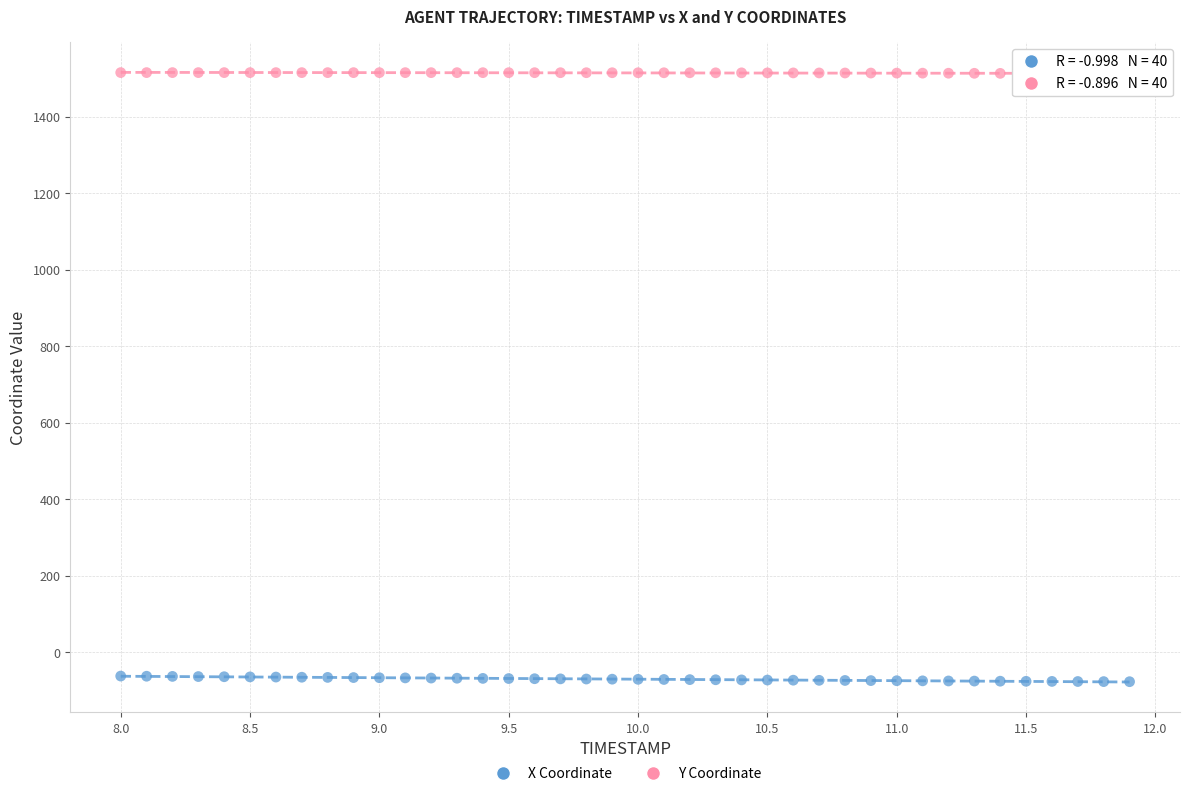

Which series reaches the minimum Y coordinate?

X Coordinate